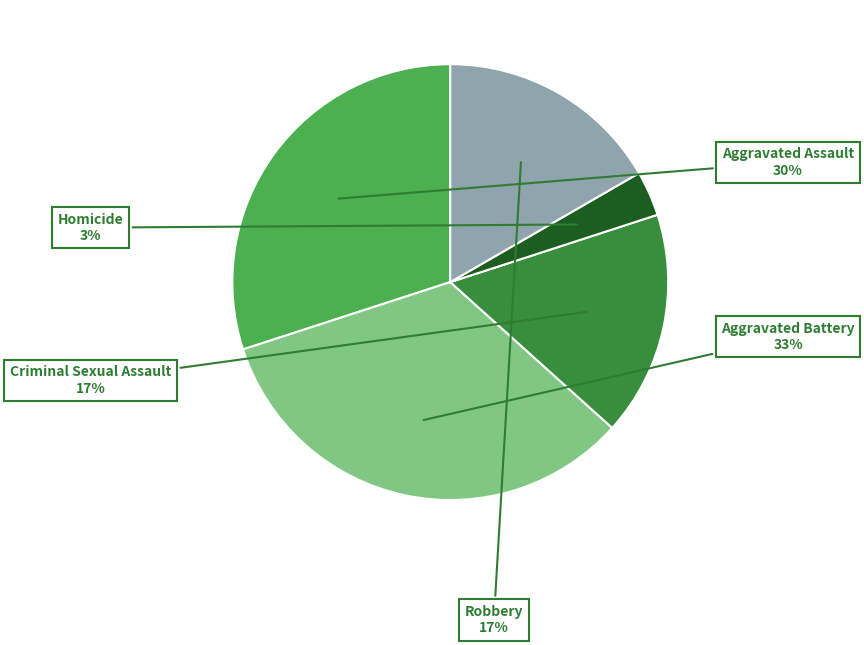

To the nearest percent, what is the difference between the largest and smallest slice percentages?

30%